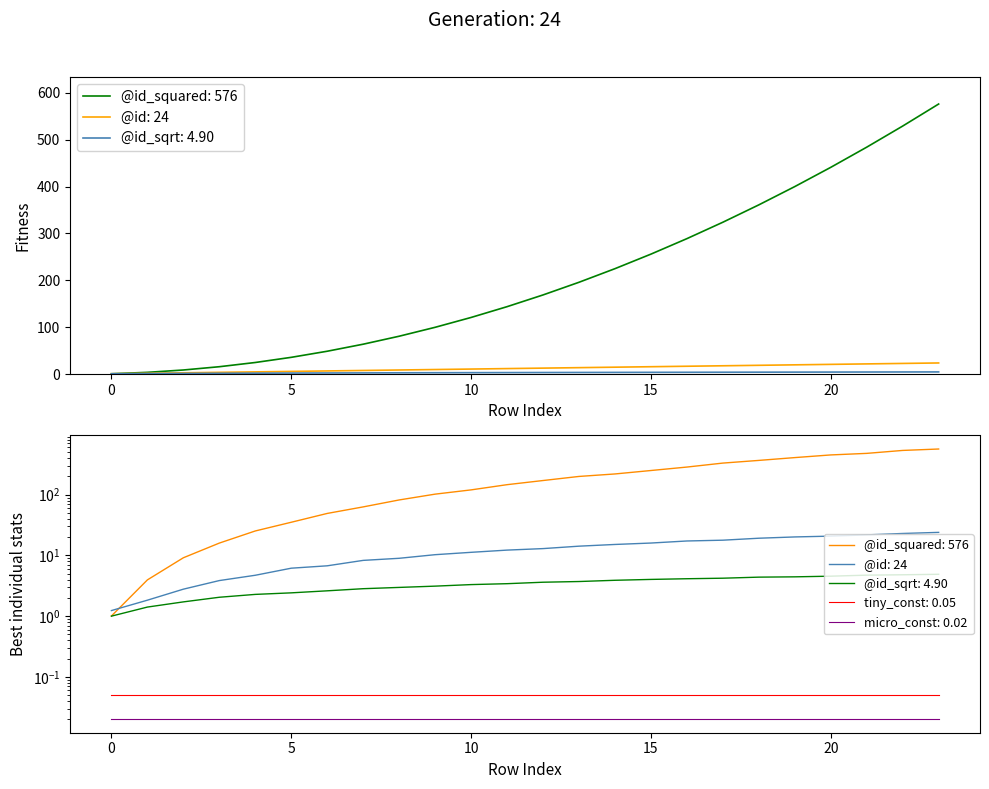

What is the difference between the maximum and minimum values in the @id_sqrt series?

3.9